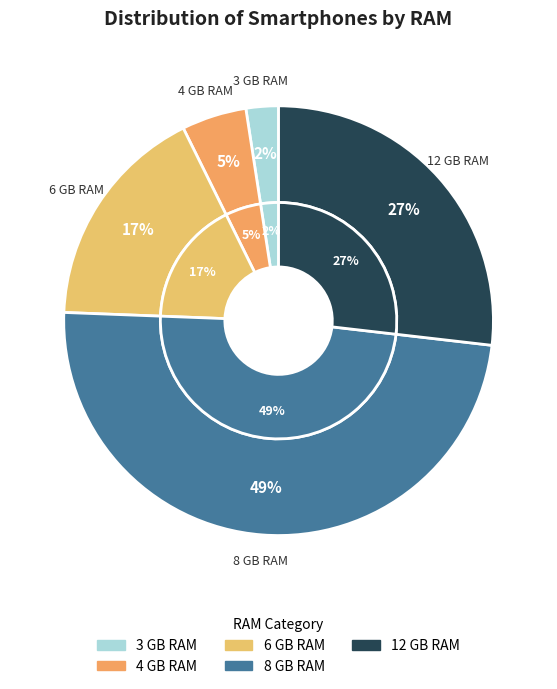

The 8 GB RAM slice represents 49% of the pie. True or false?

True